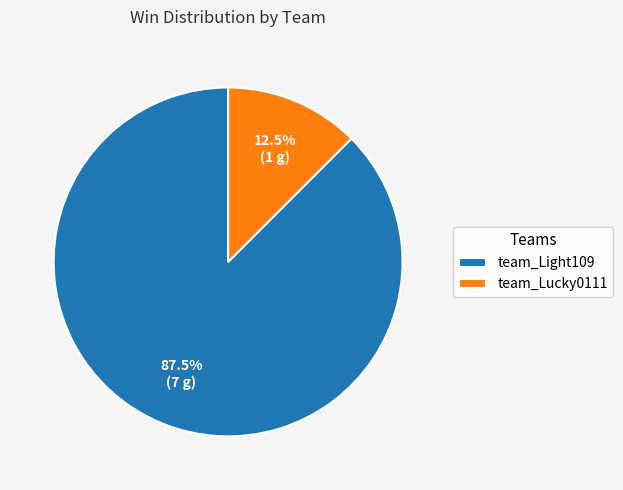

What is the largest slice in the pie chart?

team_Light109